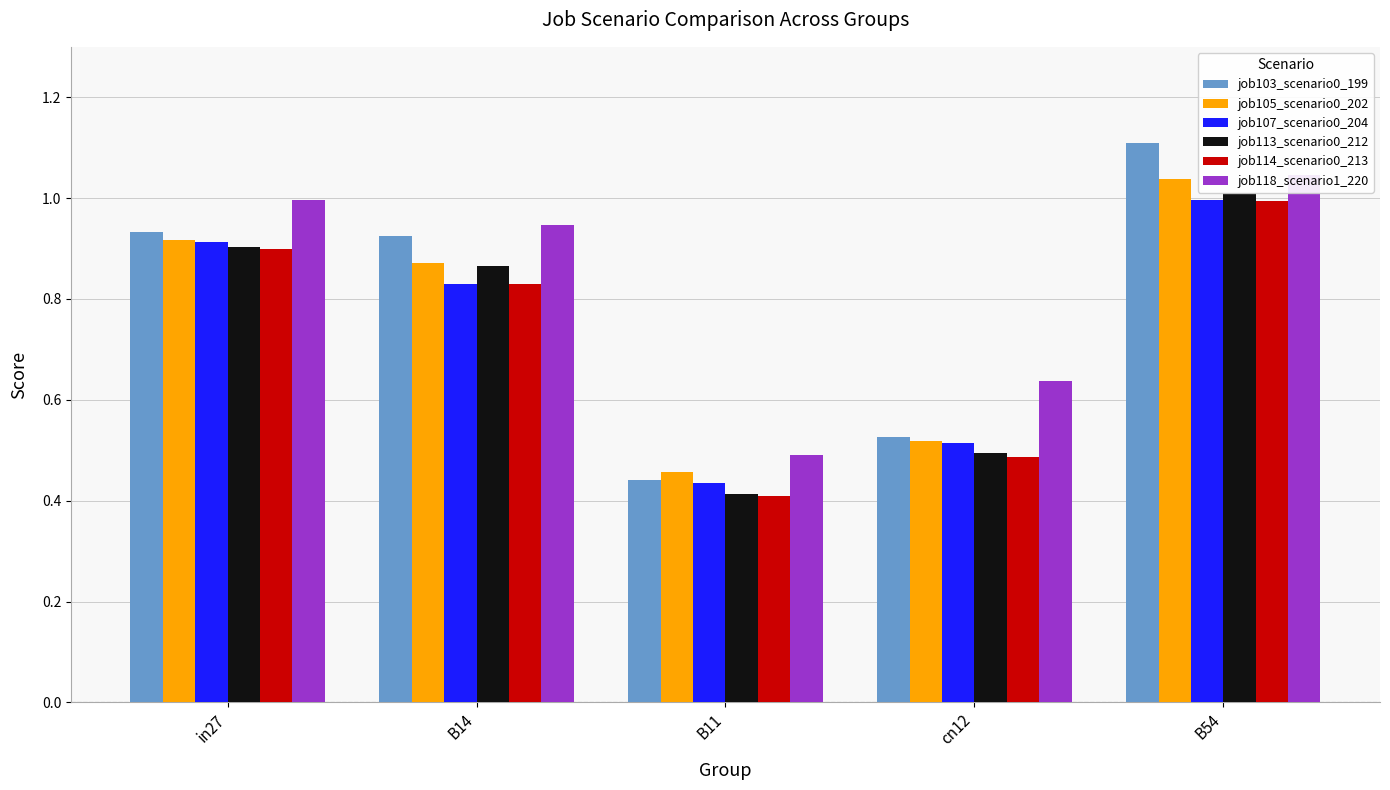

Is it true that job118_scenario1_220 equals 0.5 at B14?

False